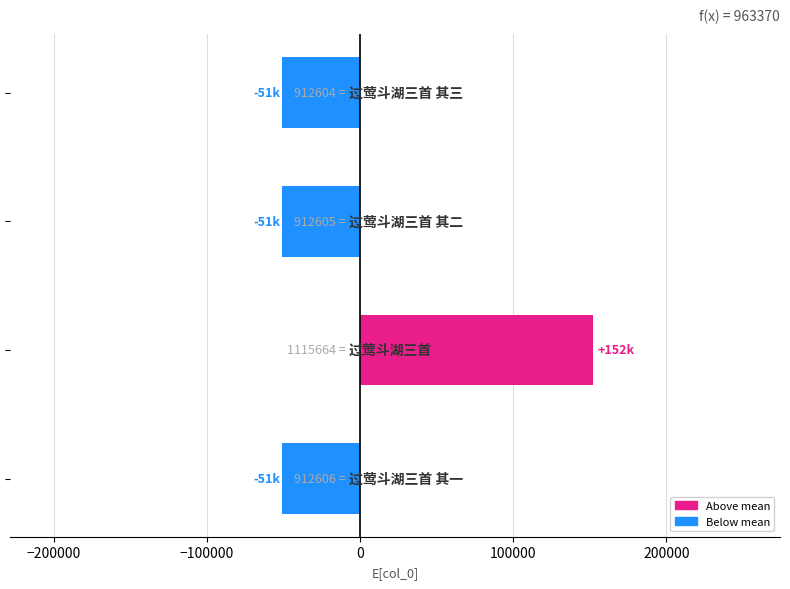

What is the difference between the maximum and minimum values?

203060.0